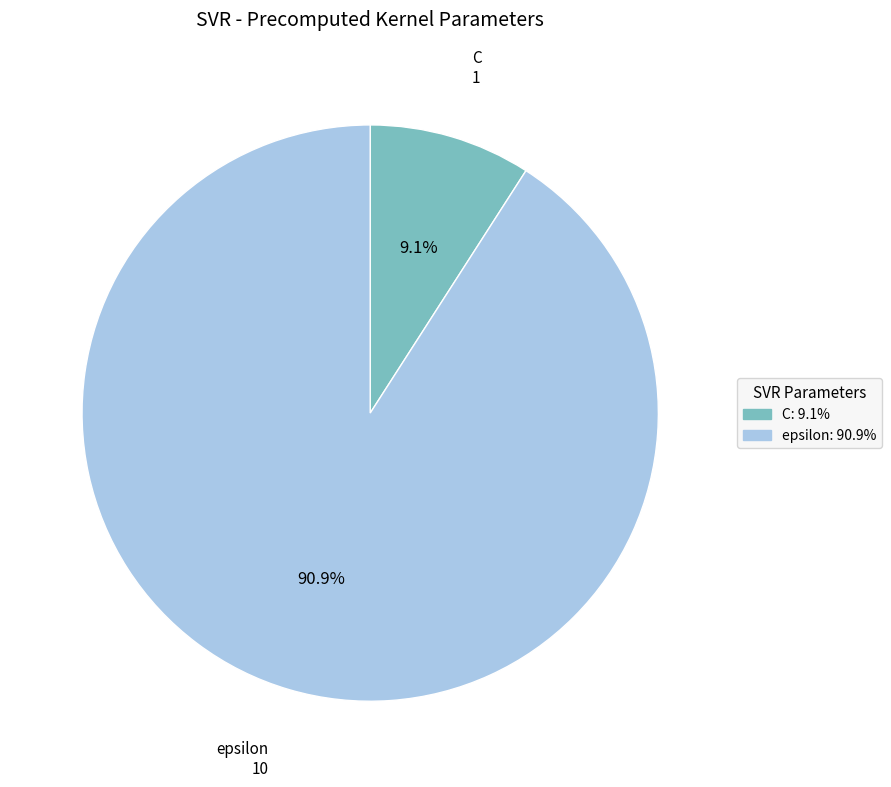

Does any single category account for the majority?

Yes